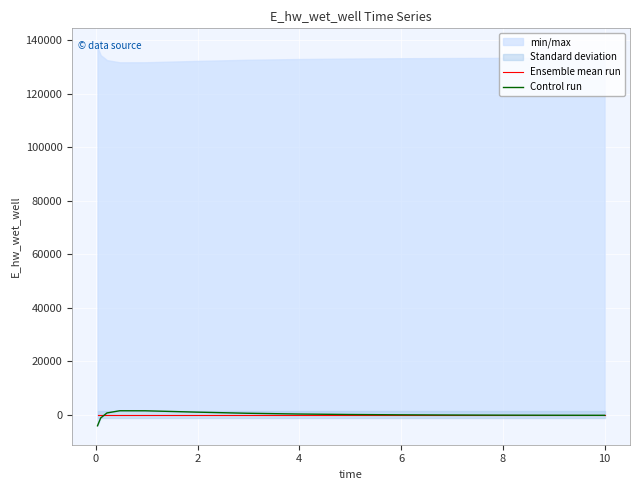

Where do Control run and Ensemble mean run first cross each other?

0 and 2